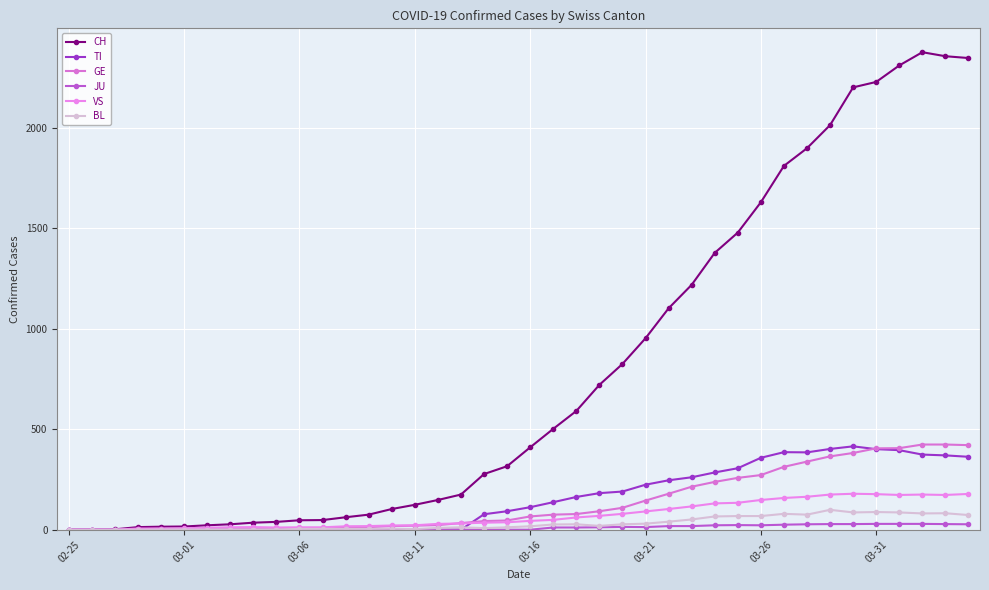

Count the number of categories in the chart.

40